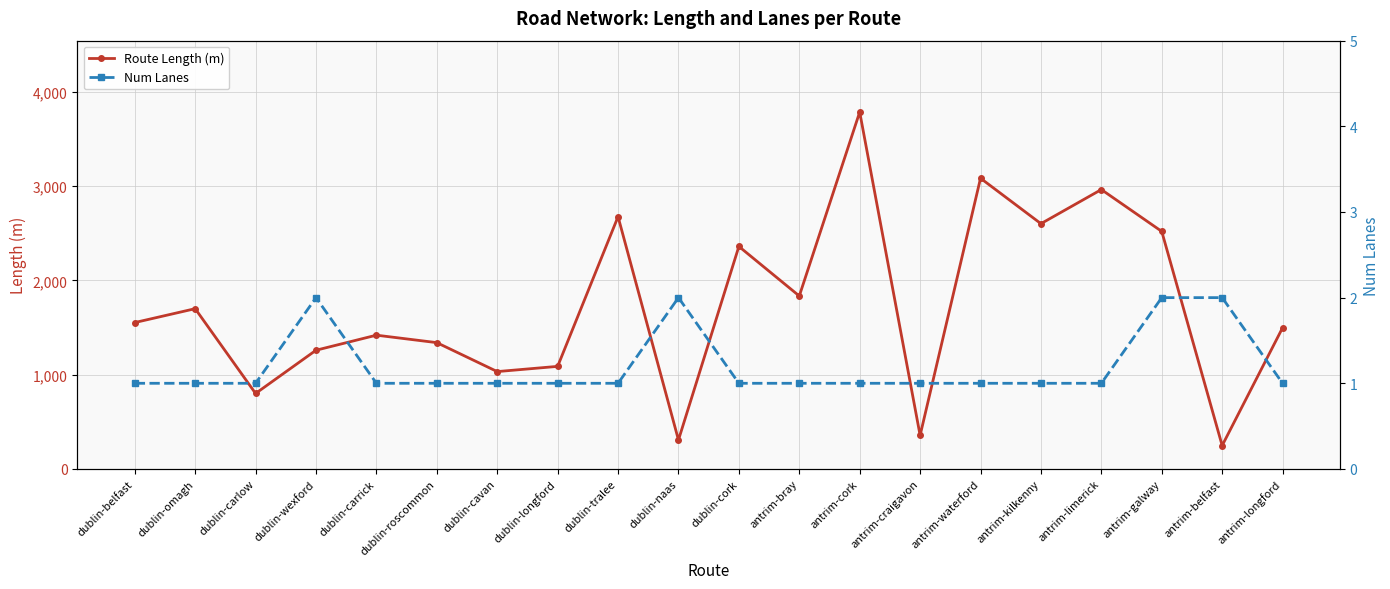

List the series in order of their overall mean, highest first.

Route Length (m), Num Lanes